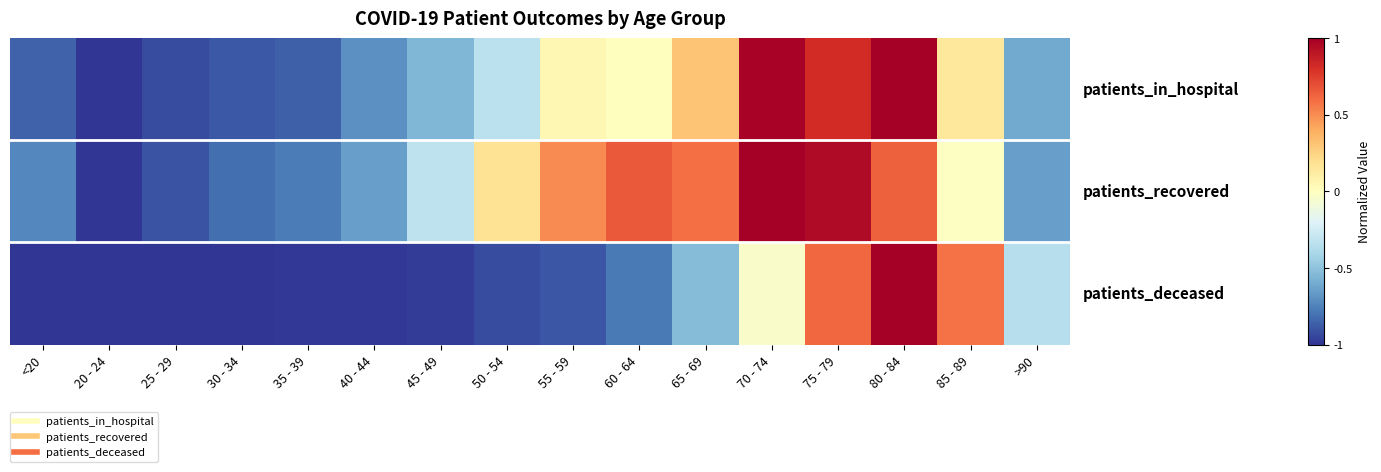

What is the total value across all series at 80 - 84?

2.6